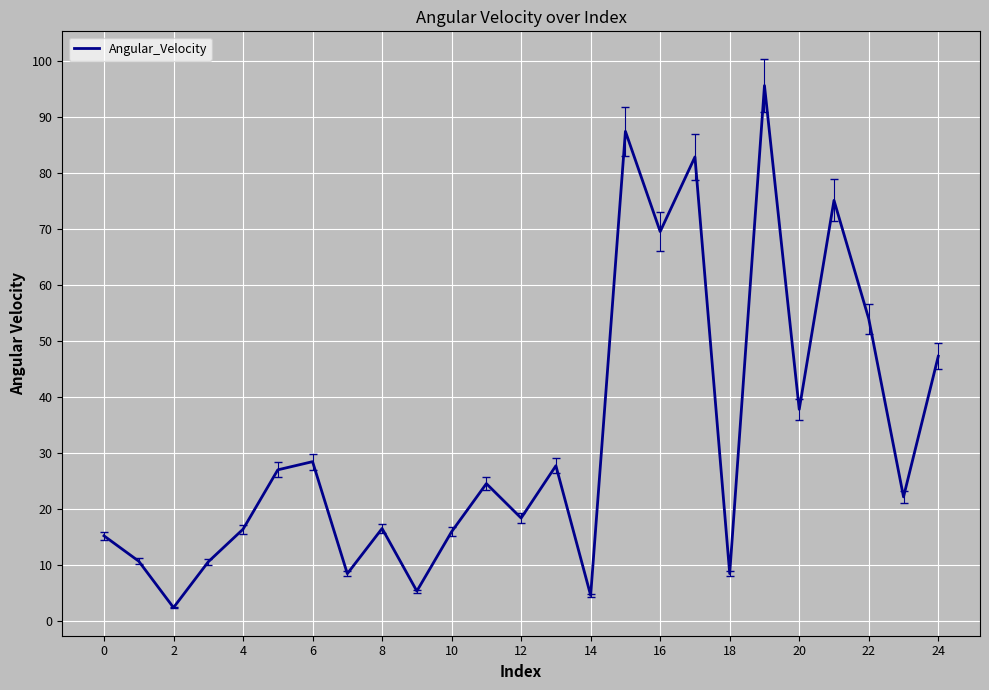

What is the difference between the maximum and minimum values?

93.3